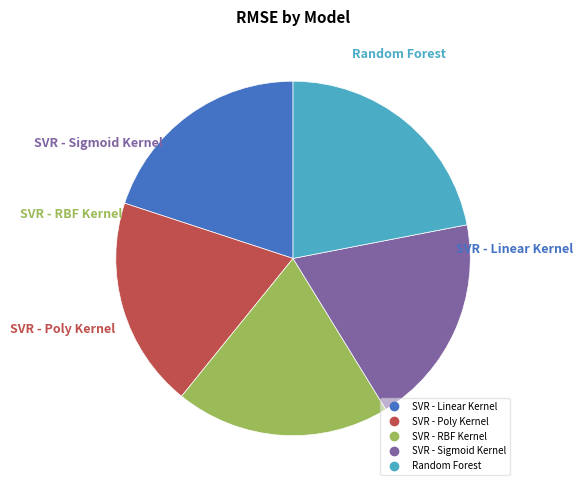

How many segments does this pie chart have?

5